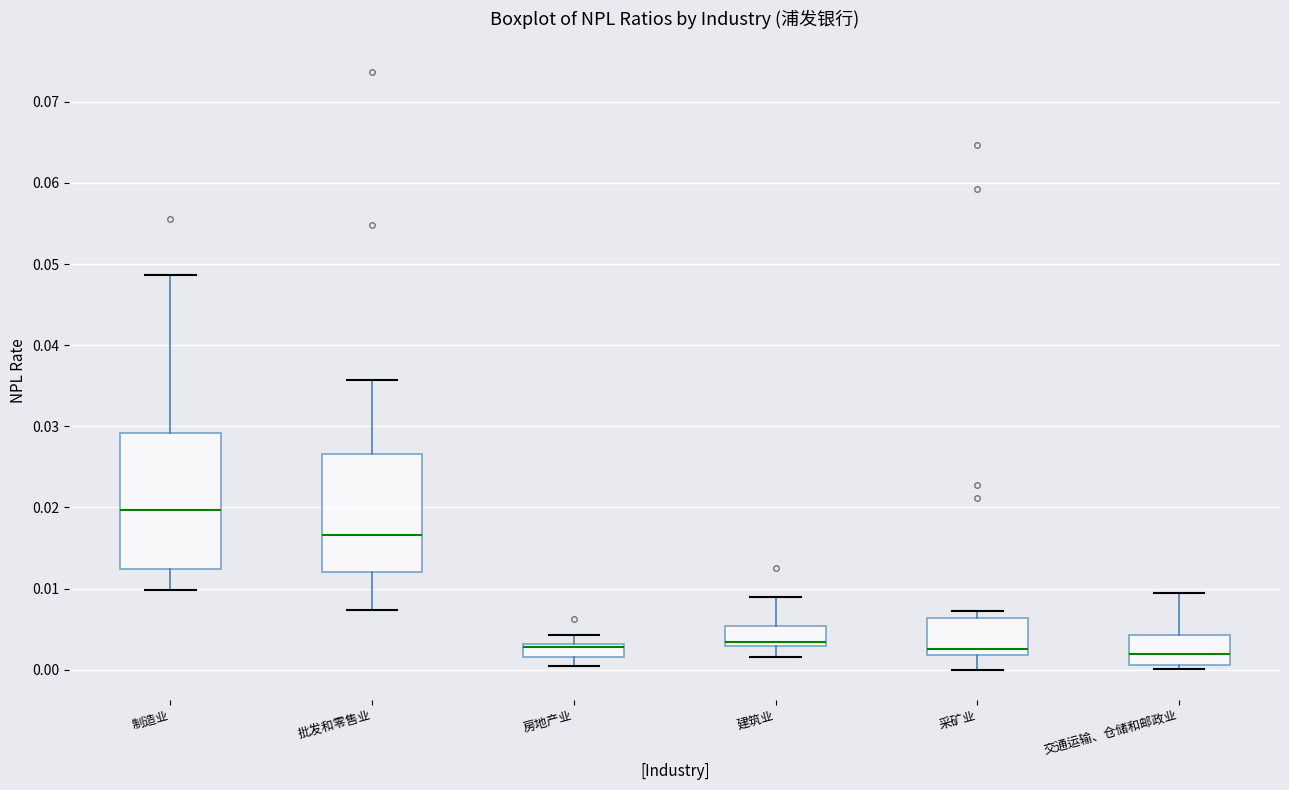

Comparing the boxes themselves (not the whiskers), which one is the tallest?

制造业